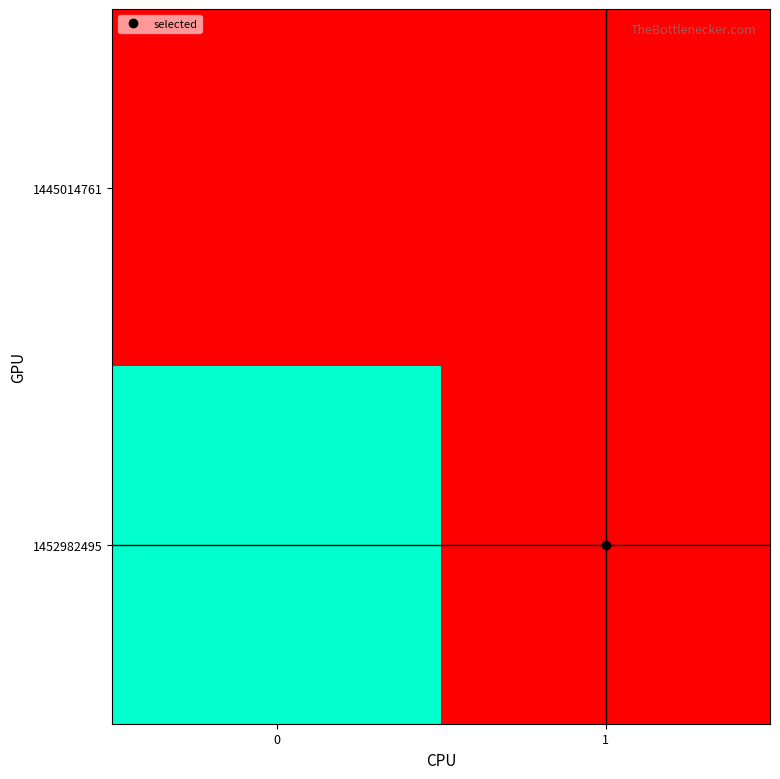

Reading left to right, extract all data points from this chart.

1445014761: 0=0	1=0
1452982495: 0=1	1=0